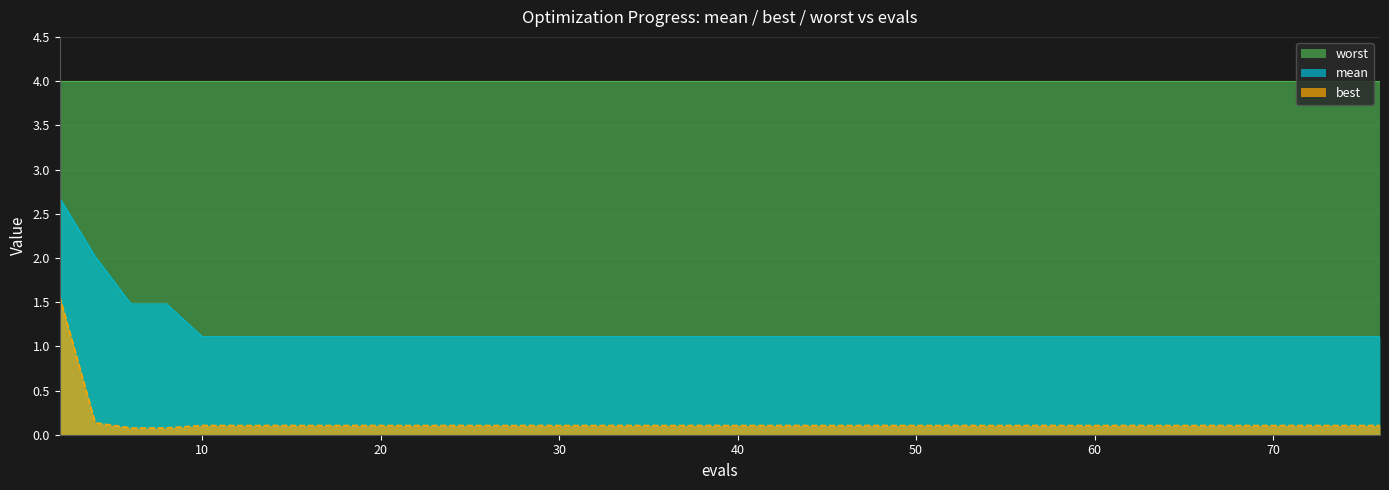

What are all the series names shown in the legend?

worst, mean, best